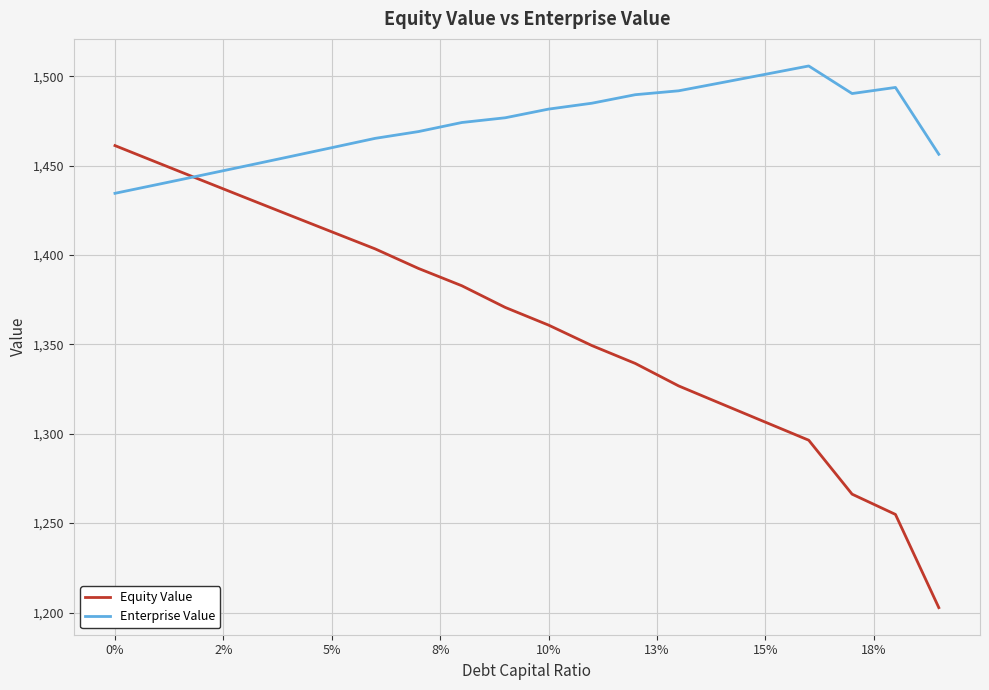

What is the minimum value for Enterprise Value?

1434.5